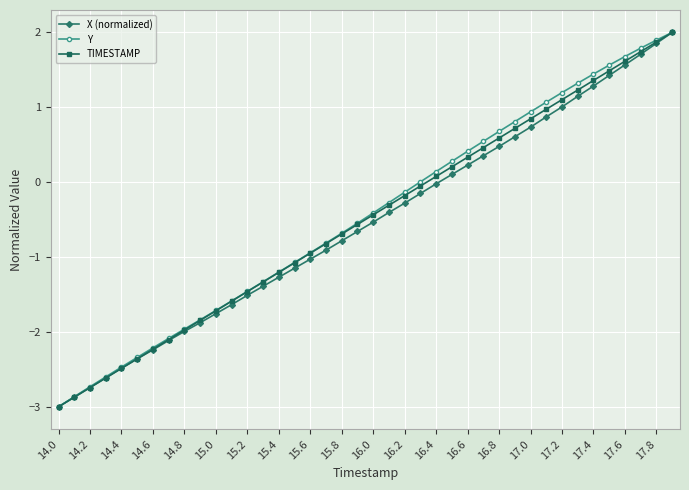

Does the chart display data point markers on the line(s)?

Yes